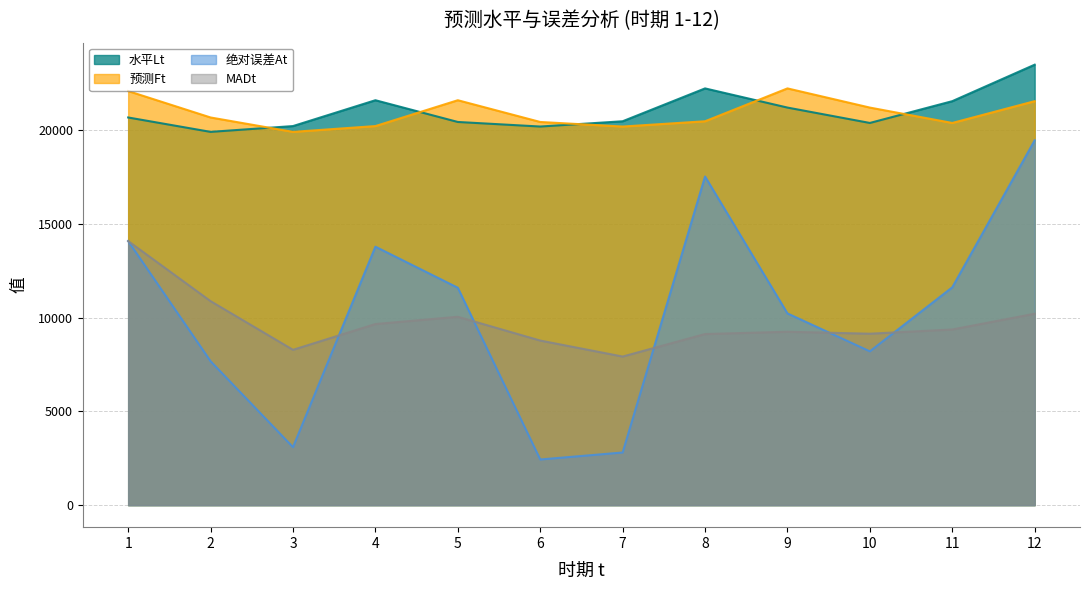

What is the minimum value shown in the chart?

2435.4